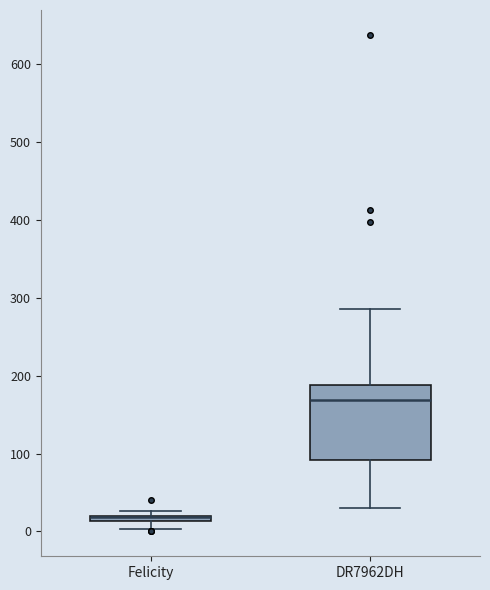

Where does the lower whisker of the box for DR7962DH end on the y-axis? The values are not printed on the chart, so give them approximately, as read against the axis.

30